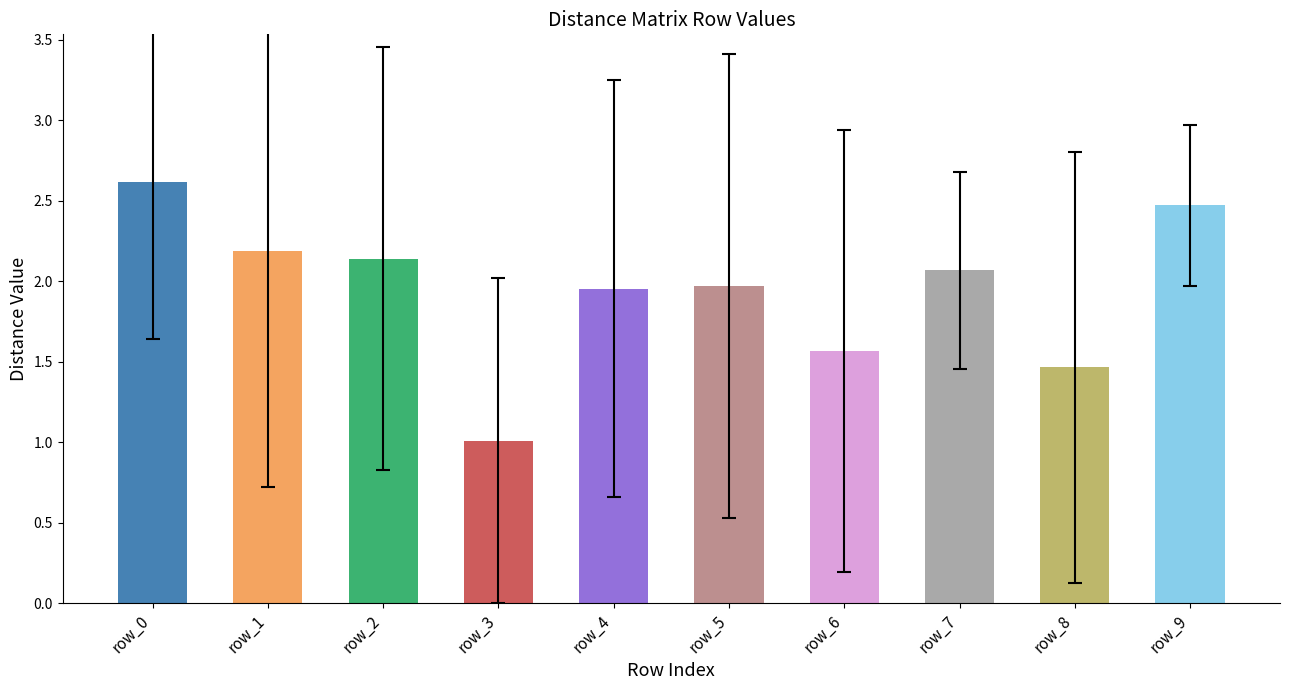

At which label does the data first exceed 2?

row_0